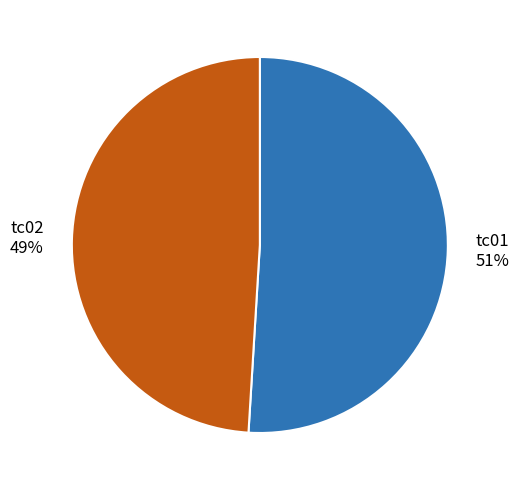

What percentage is the tc02 slice, to the nearest percent?

49%